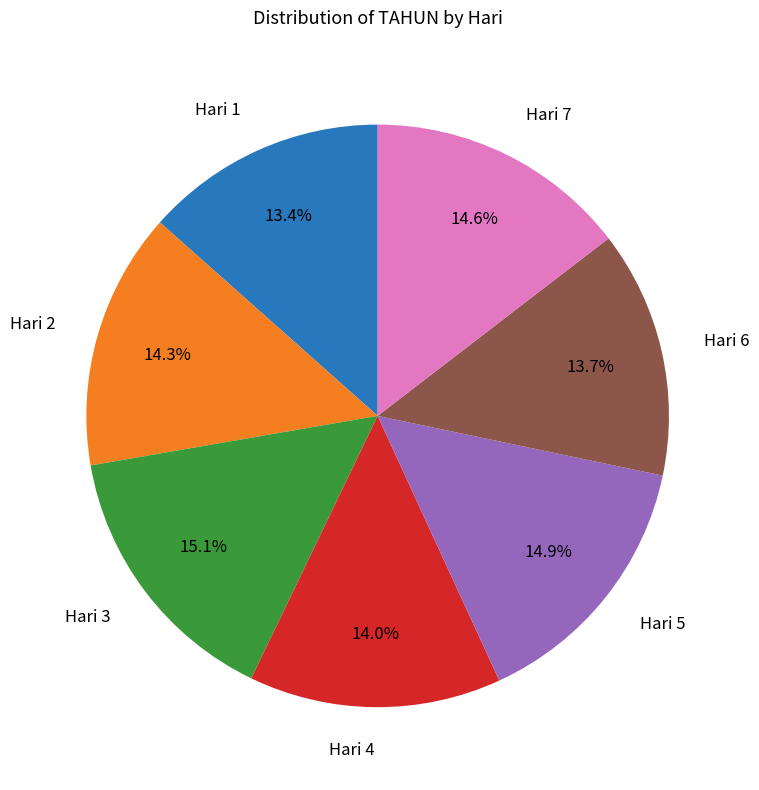

How much of the chart is everything except Hari 1?

86.6%